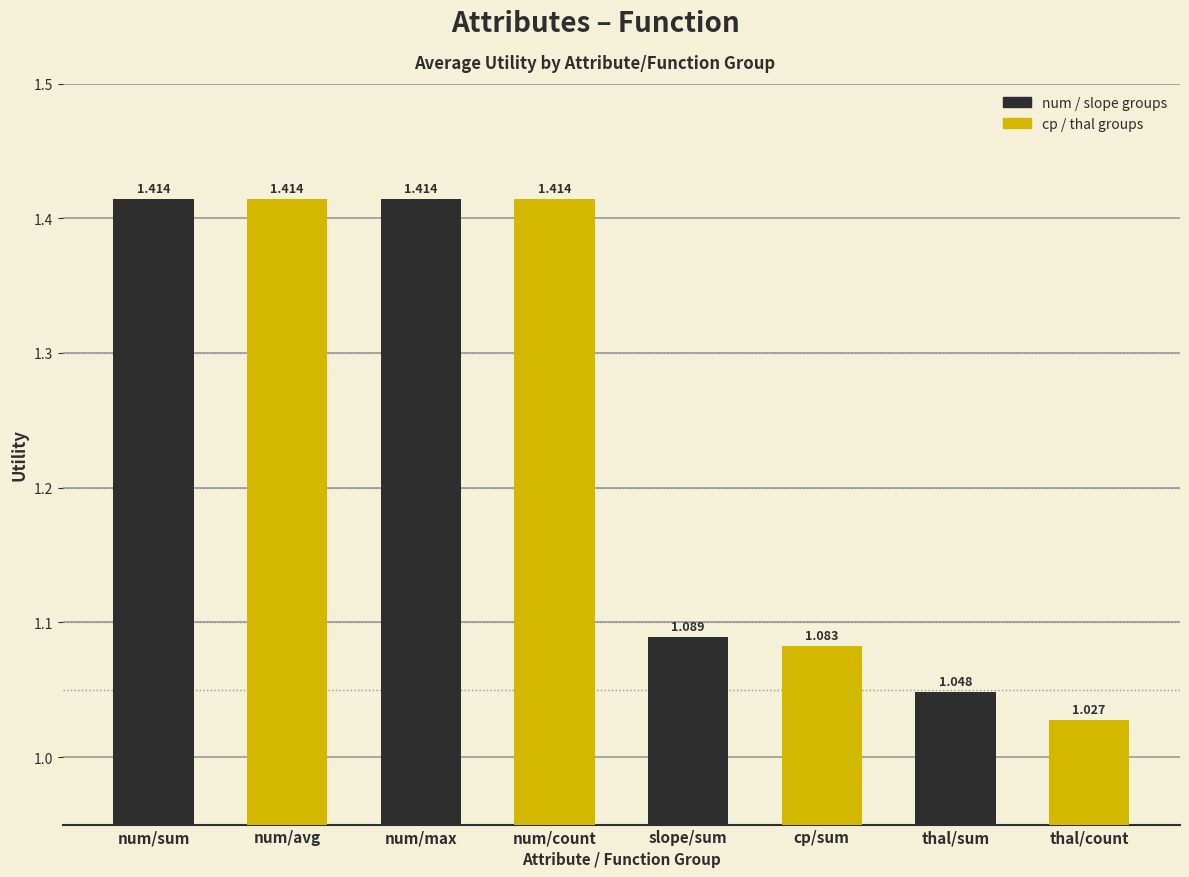

Which label corresponds to the smallest value in the chart?

thal/sum